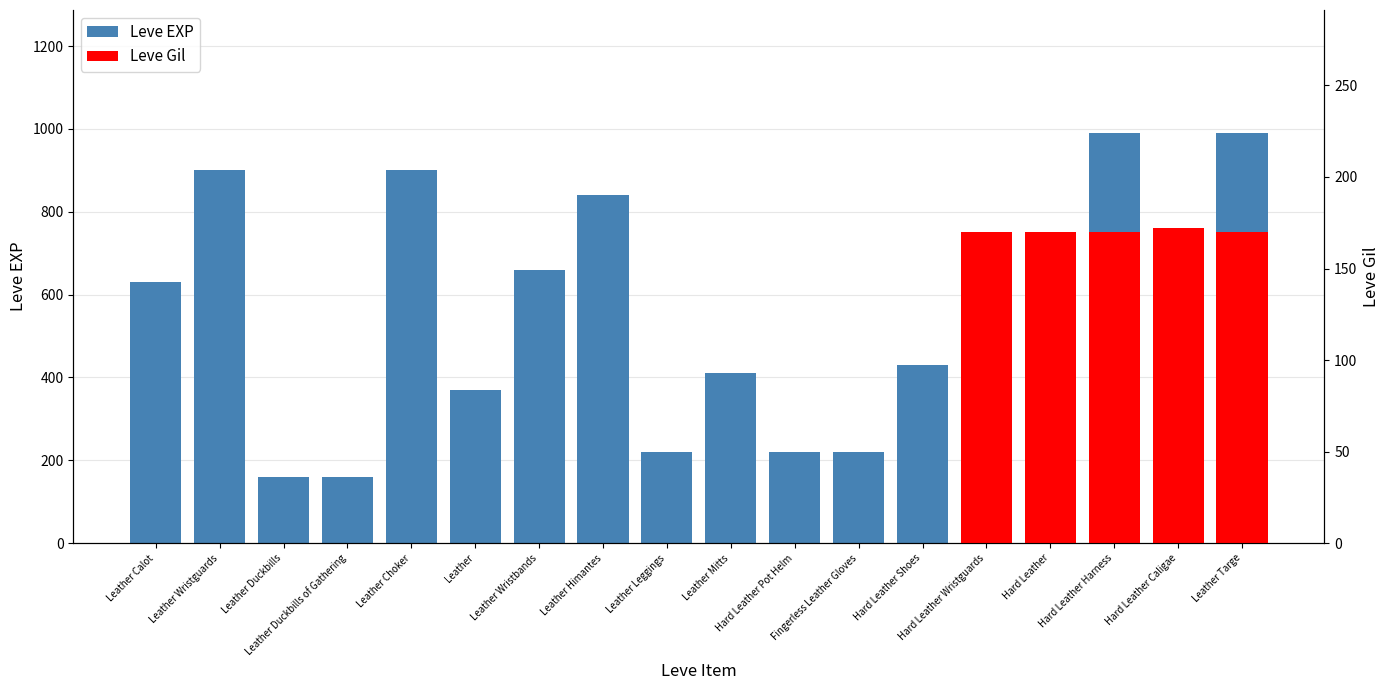

The chart shows a value of 177 at Hard Leather Shoes. True or false?

False